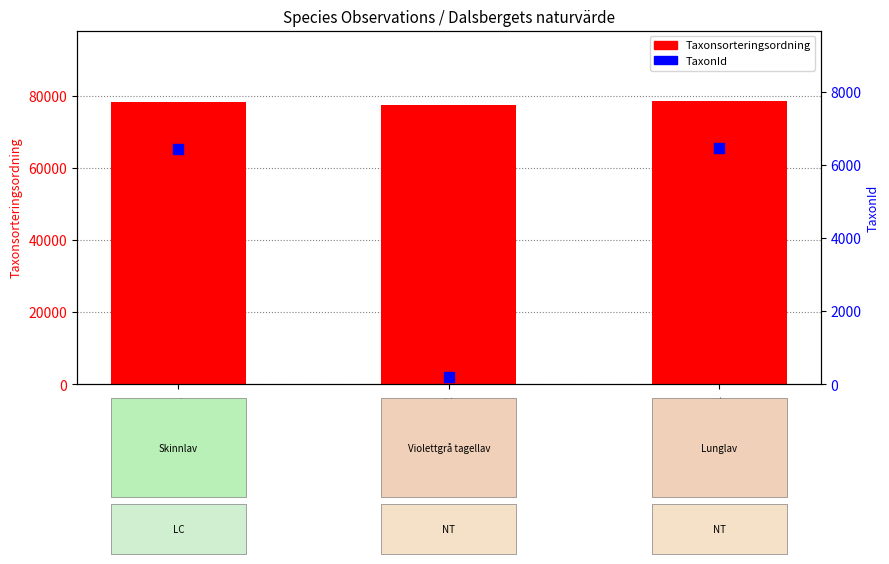

At which category is the sum across all series the highest?

107495634